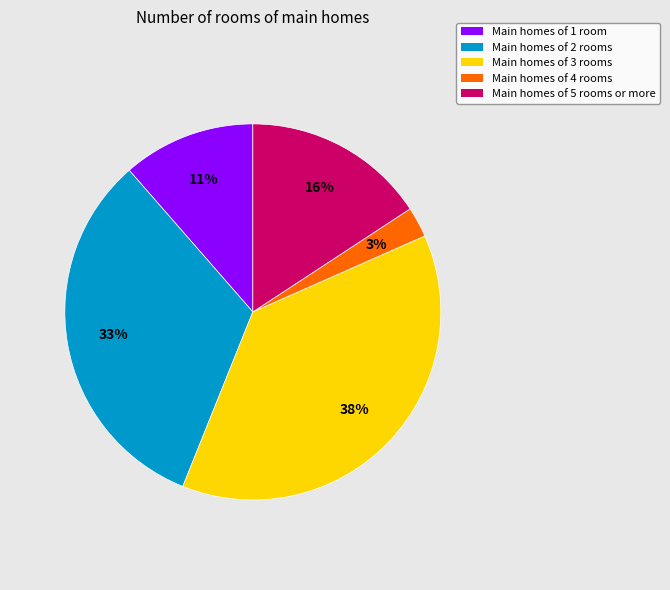

How many segments does this pie chart have?

5